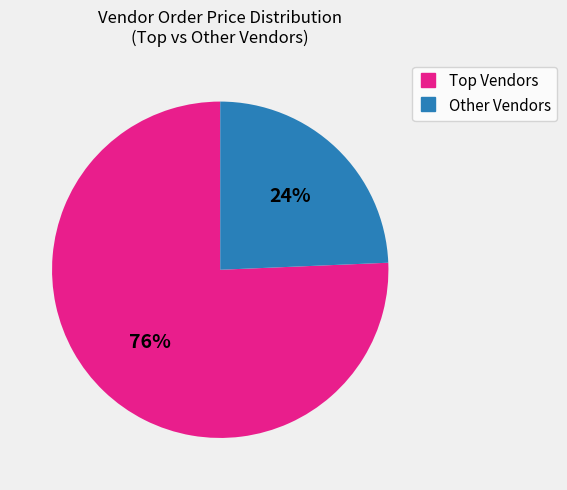

Is there any slice that represents more than half of the pie?

Yes